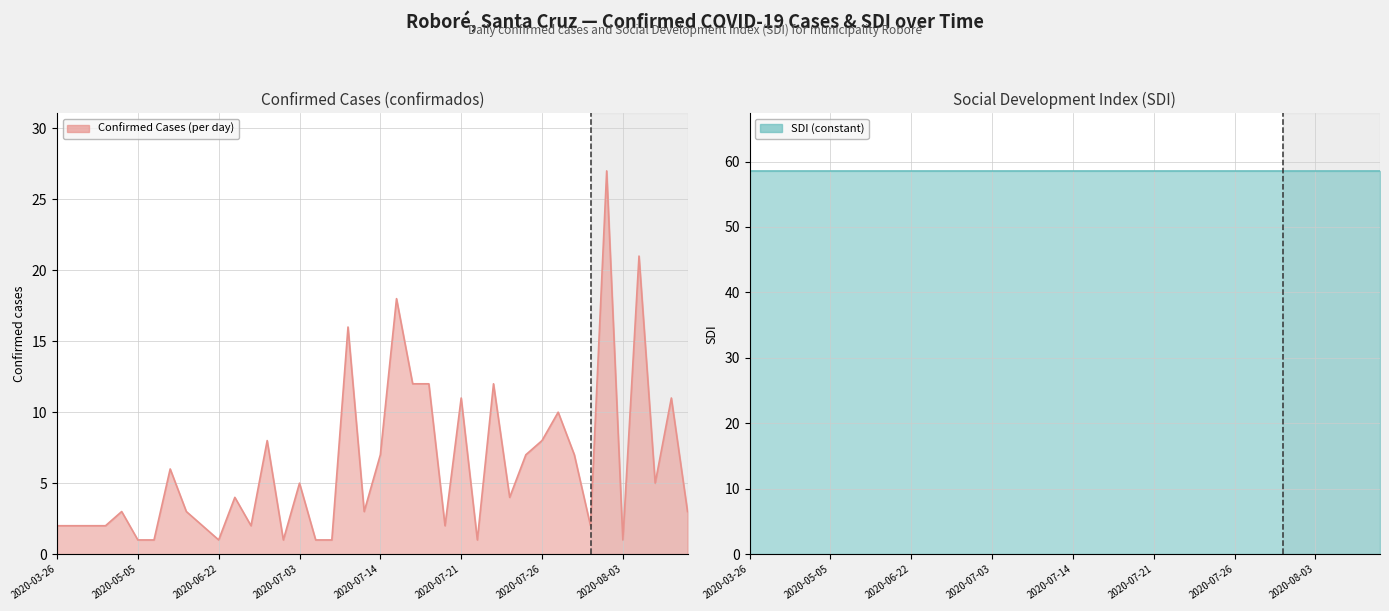

What is the label of the 18th point from the right?

2020-07-16